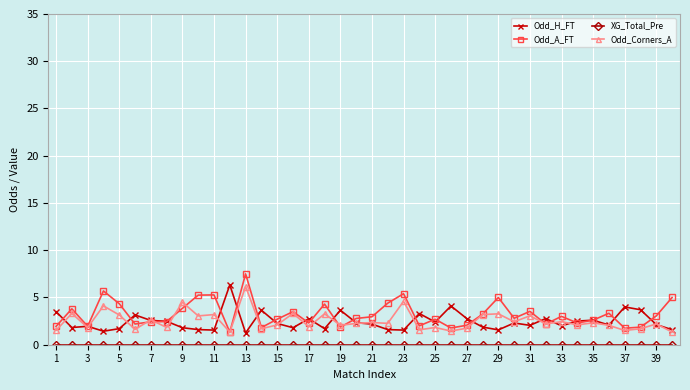

What is the value of the Odd_Corners_A point at the 6th from the left?

1.6